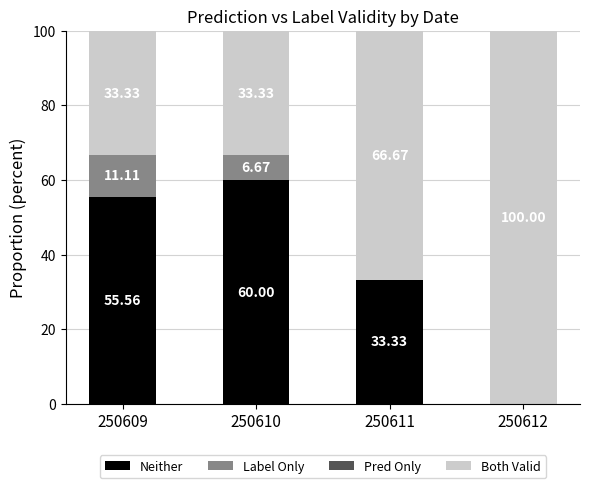

Are the bars horizontal?

No